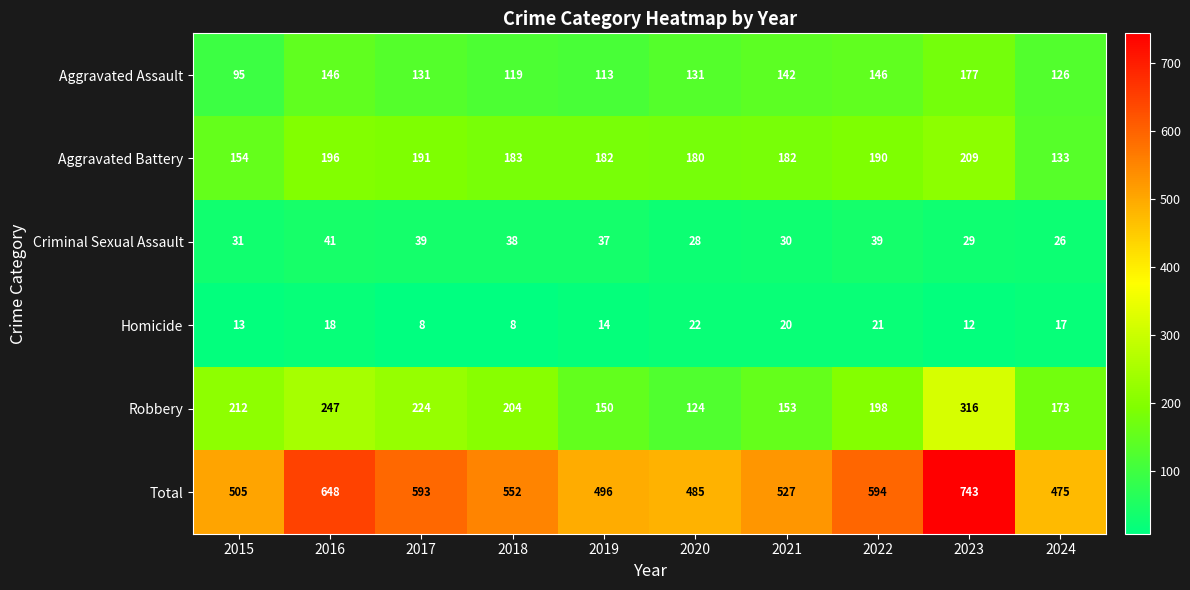

What is the maximum value for Robbery?

316